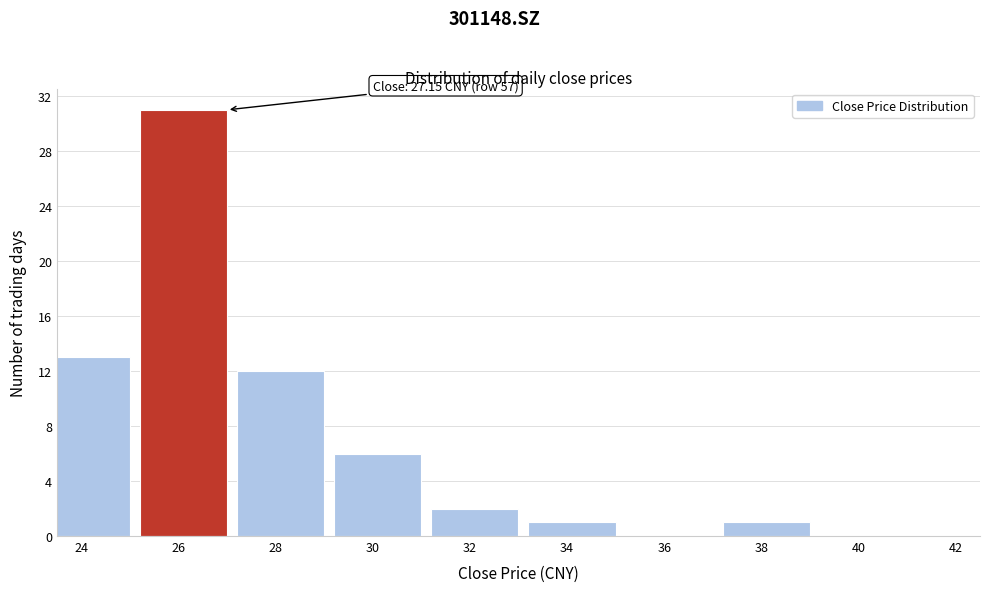

Reading left to right, extract all data points from this chart.

24=13	26=31	28=12	30=6	32=2	34=1	36=0	38=1	40=0